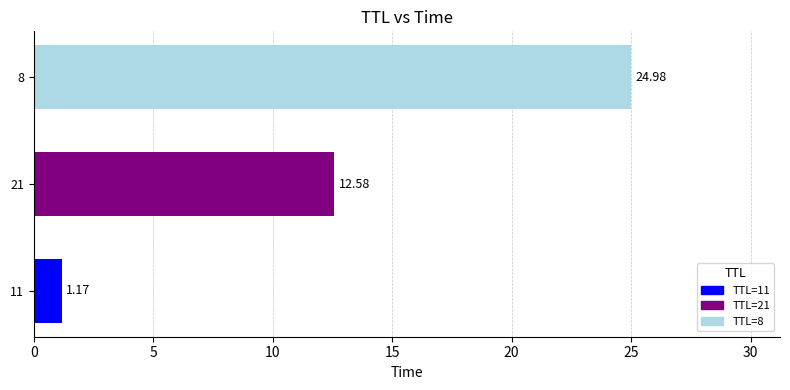

List the labels in order of value, largest first.

8, 21, 11